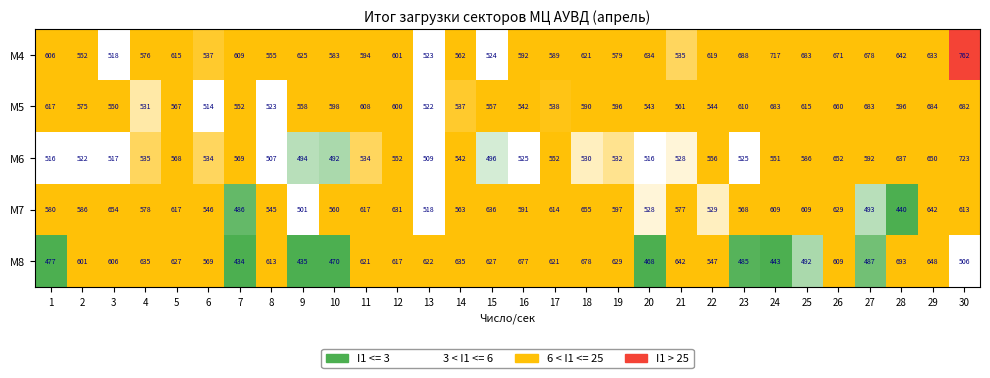

What is the difference between the maximum and minimum values in the М6 series?

231